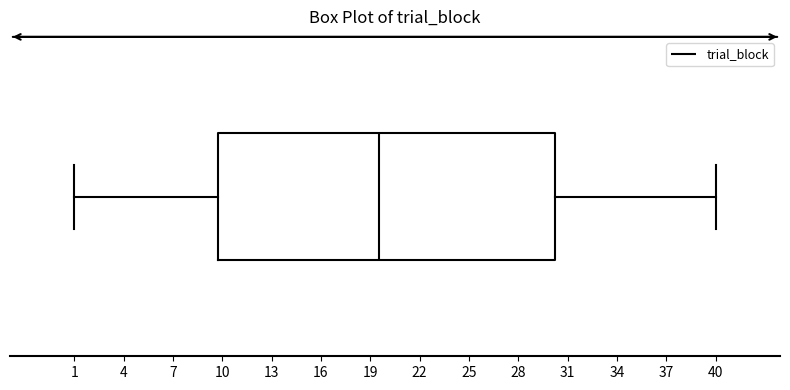

Read this box plot against the x-axis: the position of the median line, the range covered by the box, and the ends of both whiskers. The values are not printed on the chart, so give them approximately, as read against the axis.

median 19.5, box 10.0 to 30.5, whiskers 1.0 to 40.0